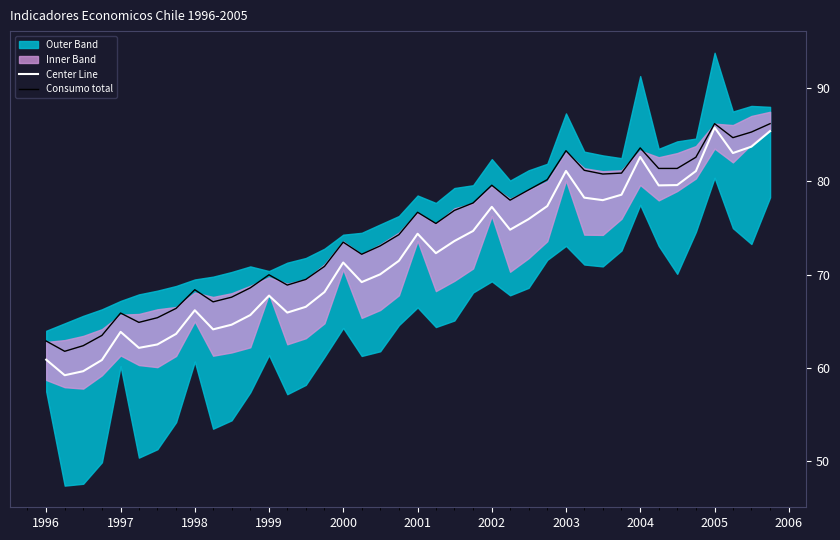

What is the highest value of the Consumo total series?

86.2